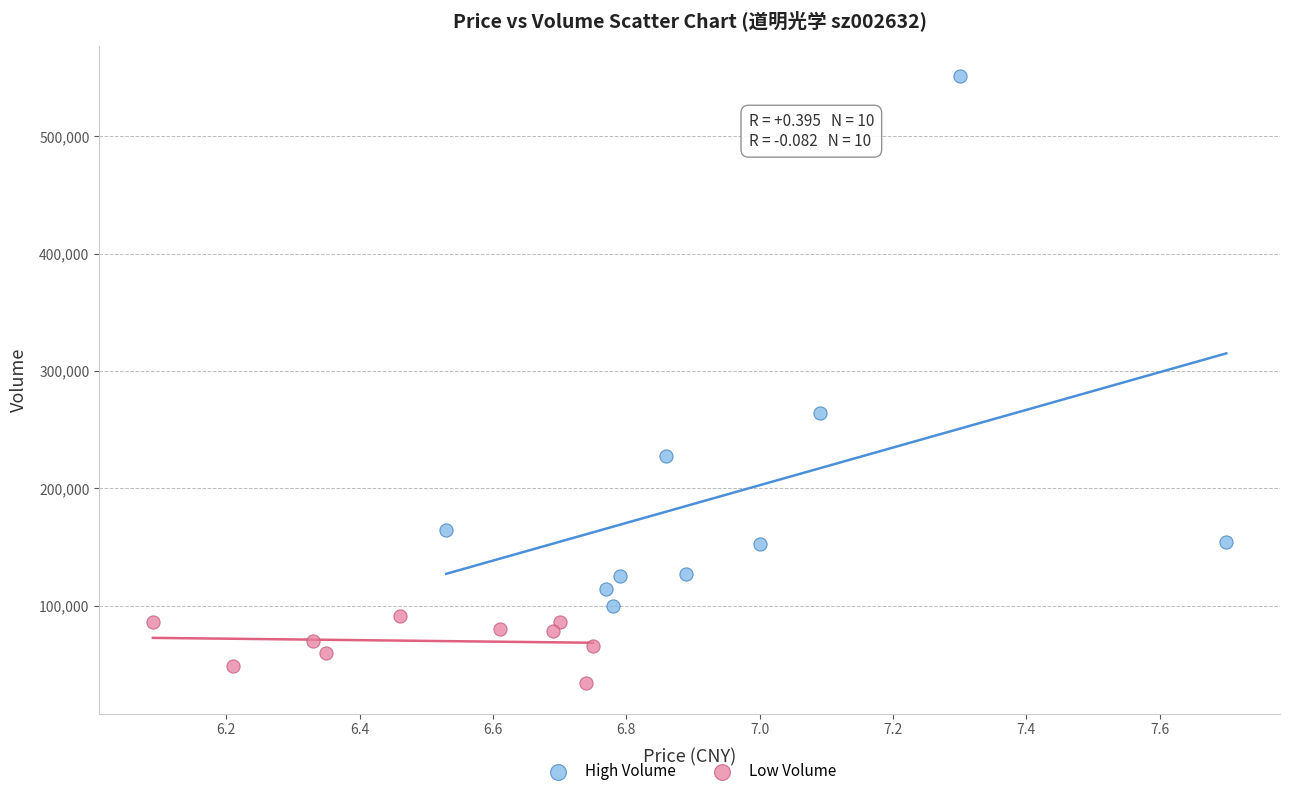

Which series has the widest spread of Y values?

High Volume